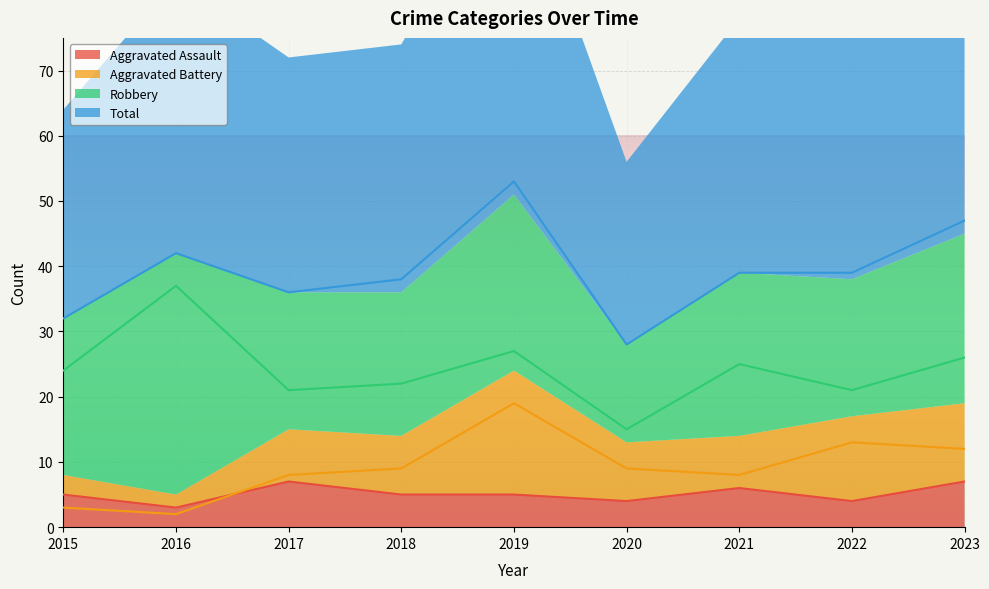

Which label corresponds to the largest value in the chart?

2019